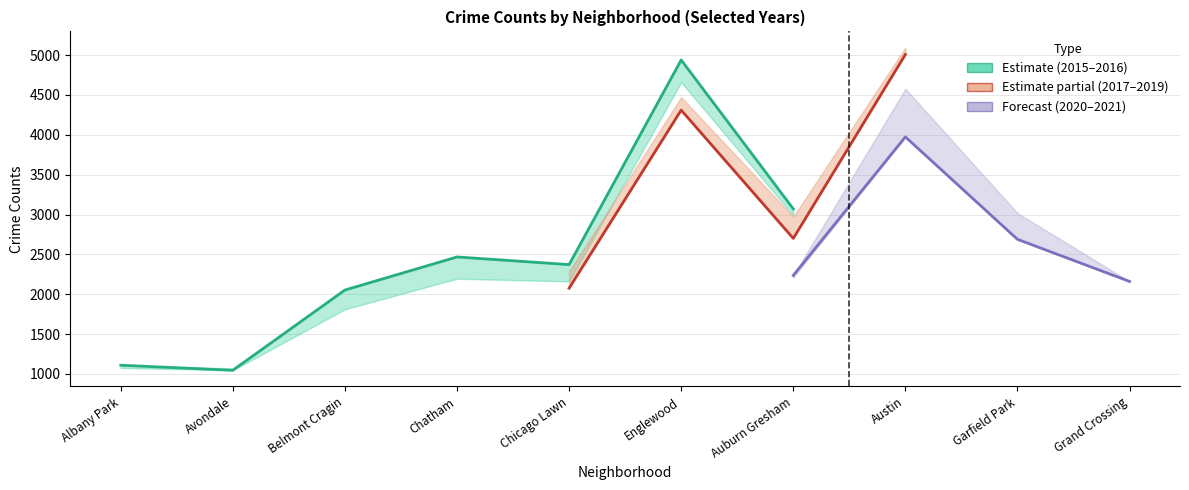

True or false: 2020 has more than 2 points higher than both neighbors.

True